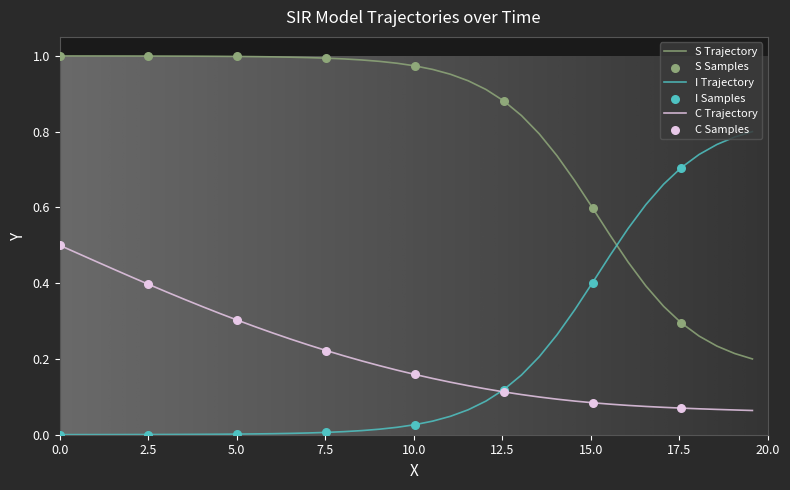

Which series has the largest total across all categories?

S Trajectory